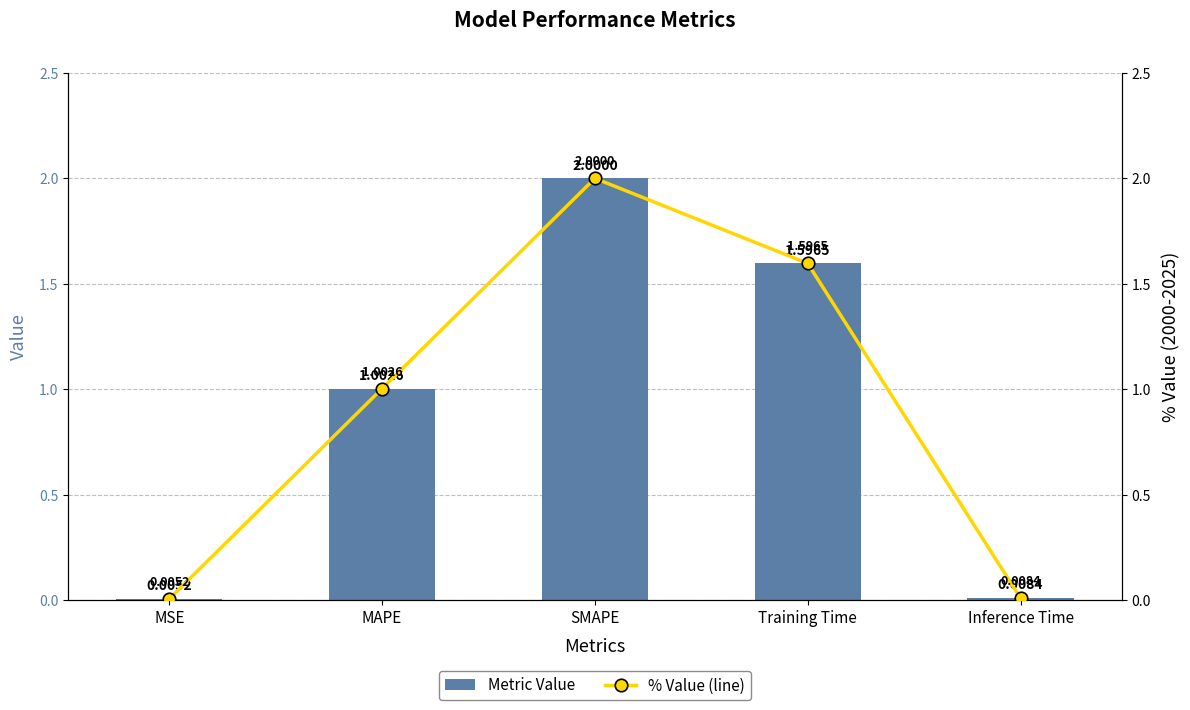

At which category is the sum across all series the highest?

SMAPE